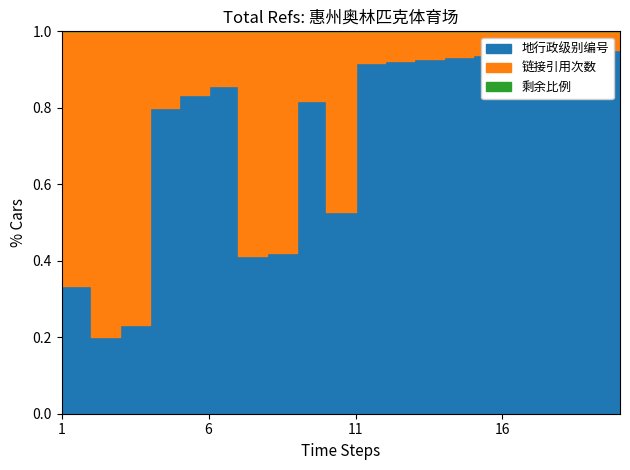

Which series changed the most between 3 and 16?

地行政级别编号